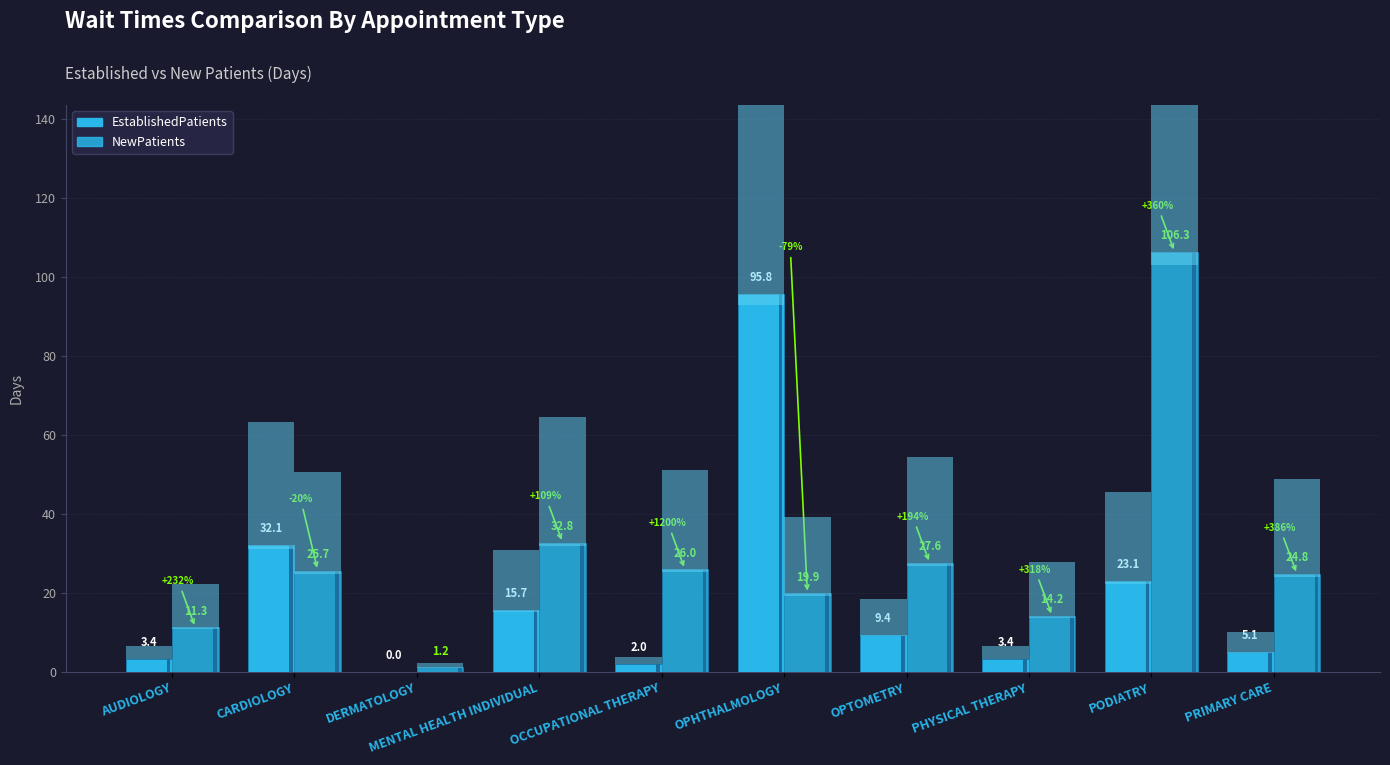

Which series changed the most between MENTAL HEALTH INDIVIDUAL and PODIATRY?

NewPatients